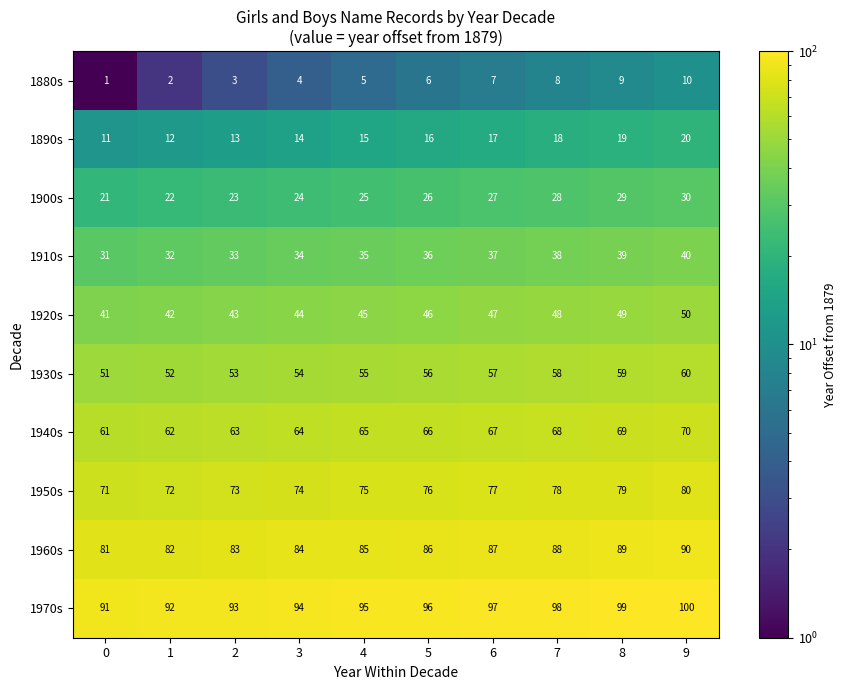

Rank the series at 0 from lowest to highest value.

1880s, 1890s, 1900s, 1910s, 1920s, 1930s, 1940s, 1950s, 1960s, 1970s